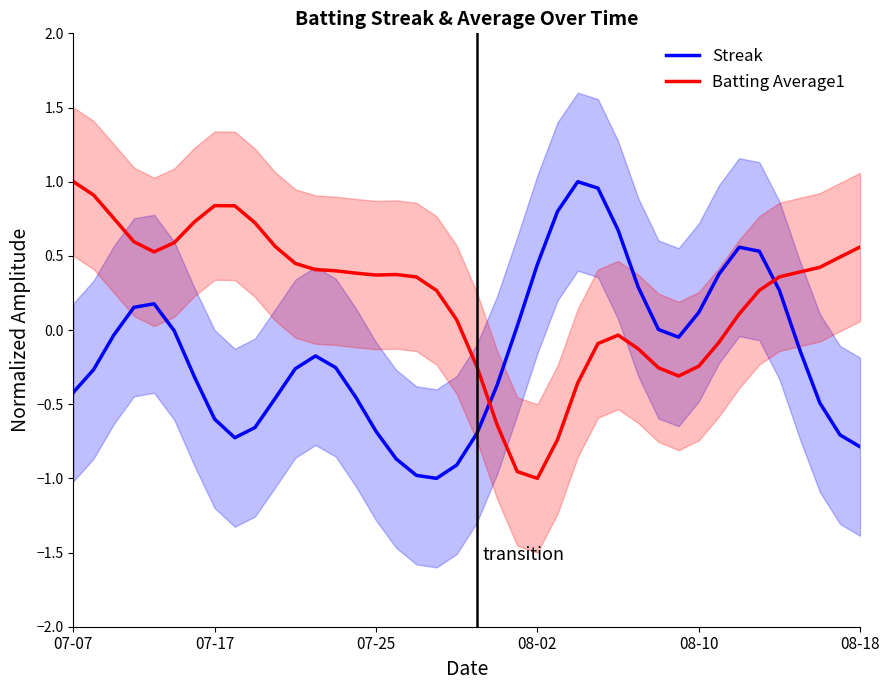

How many data points in Streak are above 0?

15